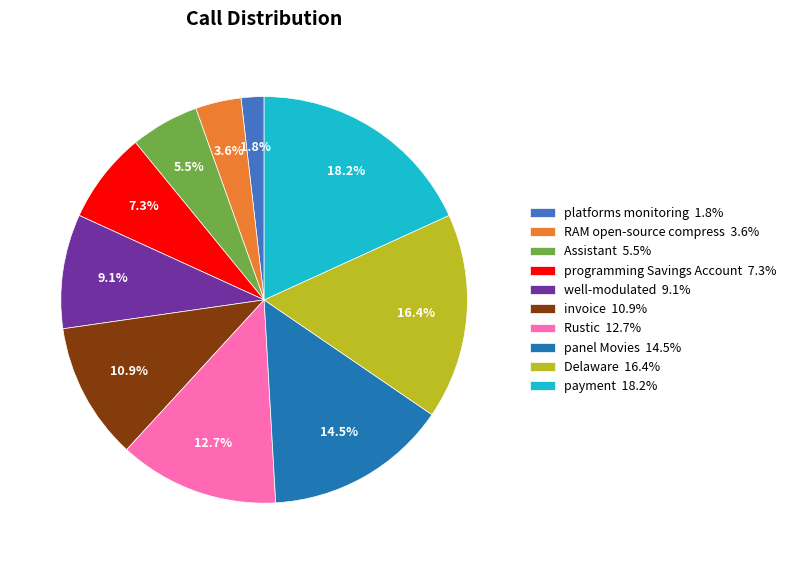

Does any single category account for the majority?

No